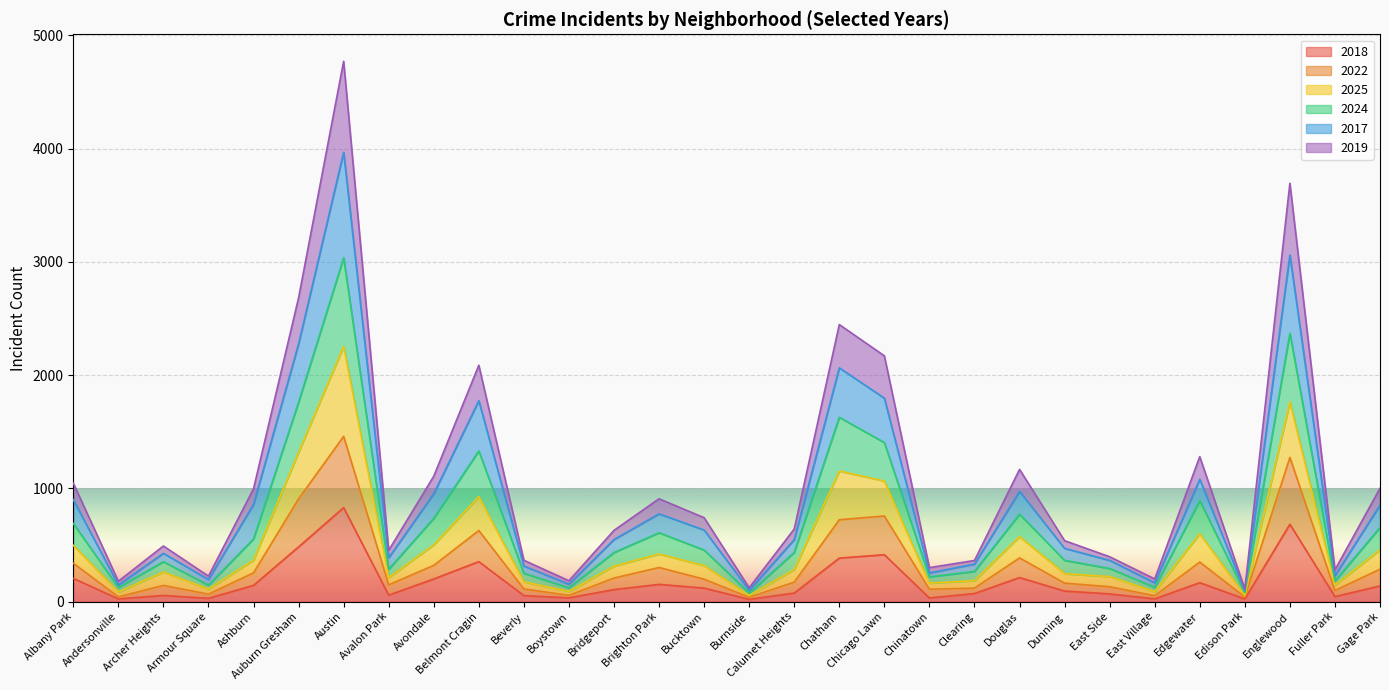

Which category has the highest value in the 2018 series?

Austin